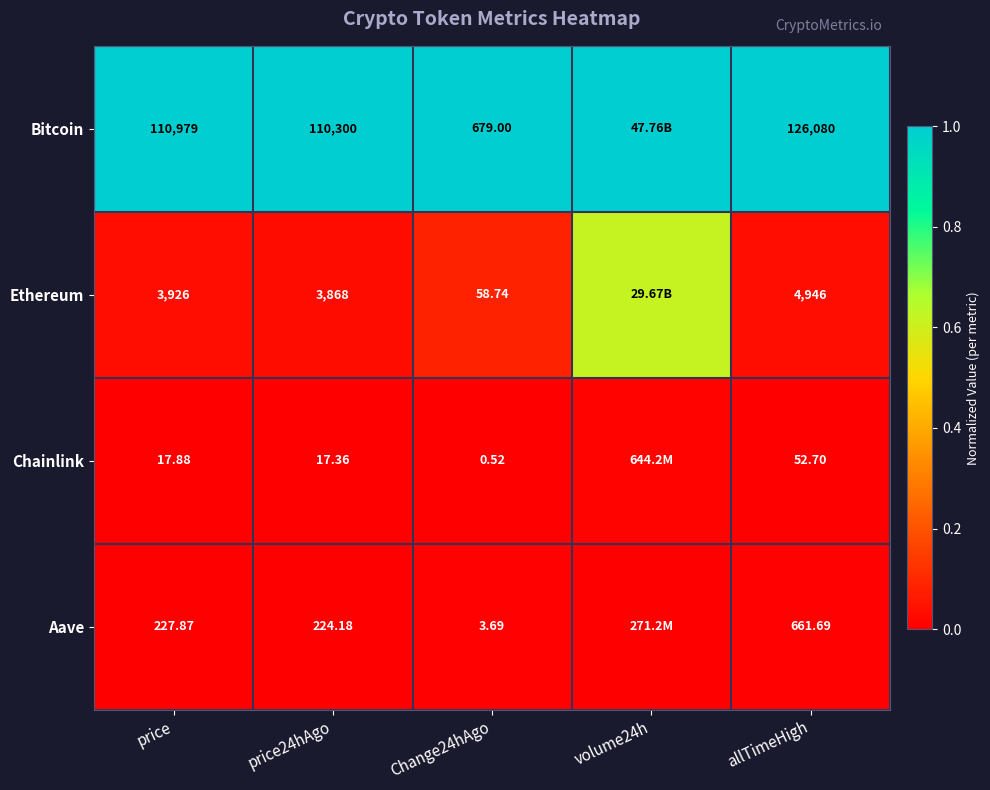

Is the value of Ethereum at allTimeHigh greater than the value of Bitcoin at price24hAgo?

No